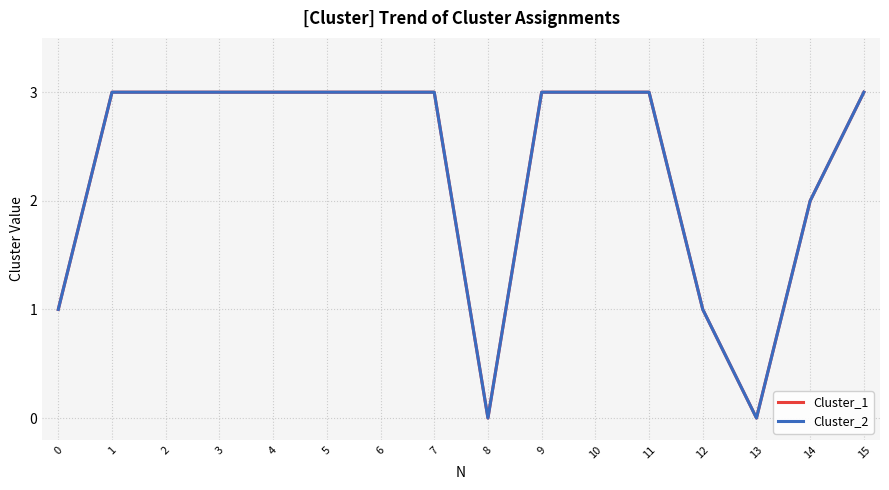

Is this an area chart (filled region under the line)?

No